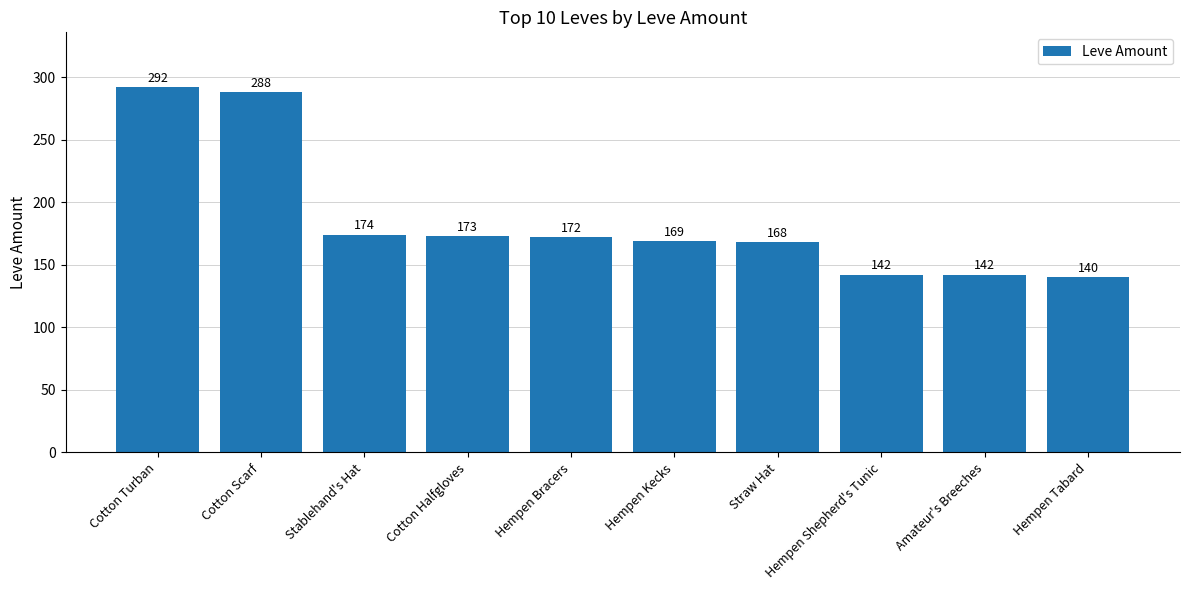

Where does the data first go above 172?

Cotton Turban